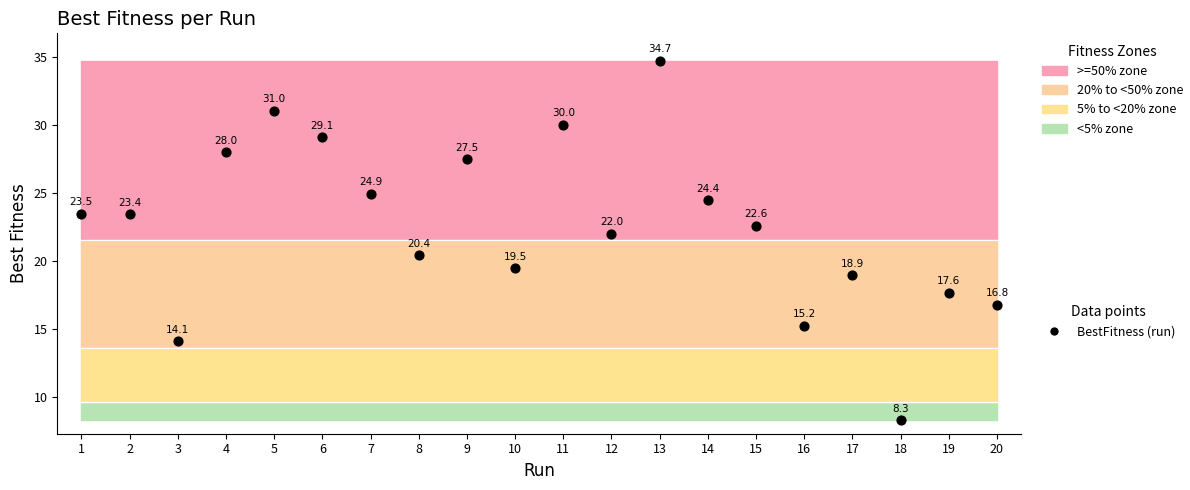

What is the range of X values (max minus min)?

19.0